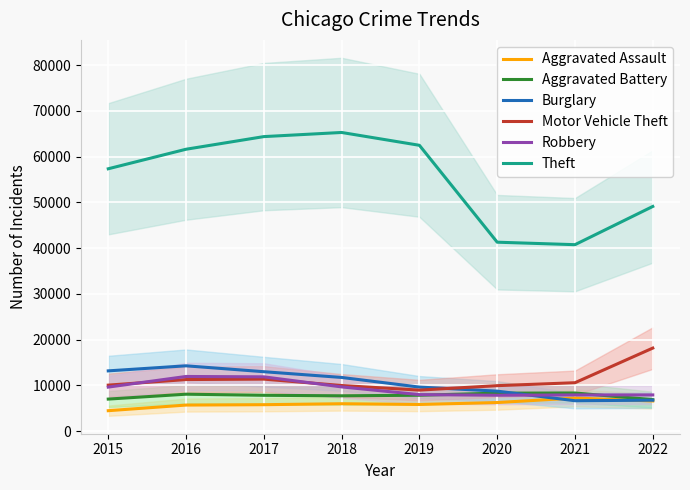

How many lines are shown in the chart?

6